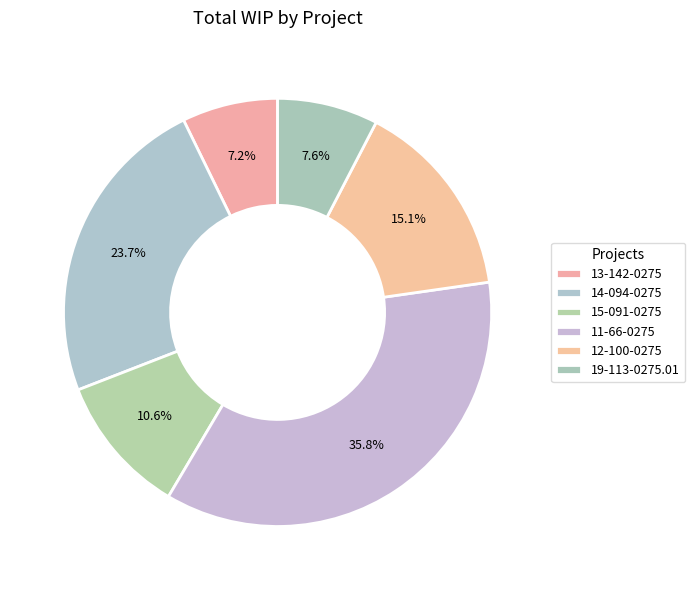

Rank the categories by value from lowest to highest.

13-142-0275, 19-113-0275.01, 15-091-0275, 12-100-0275, 14-094-0275, 11-66-0275